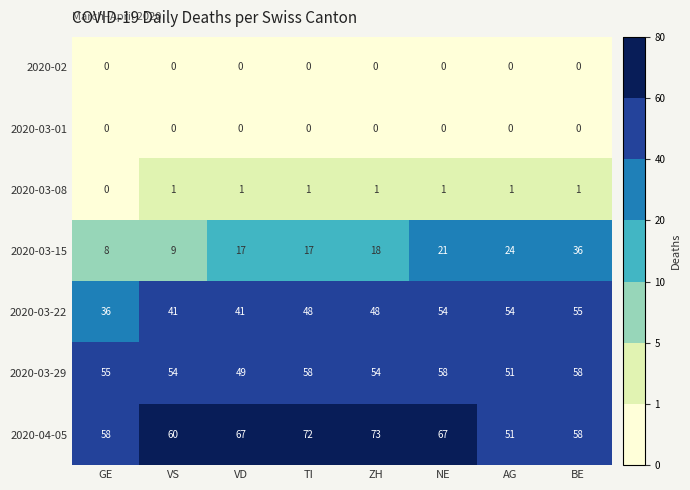

What is the average value of the 2020-03-29 series?

55